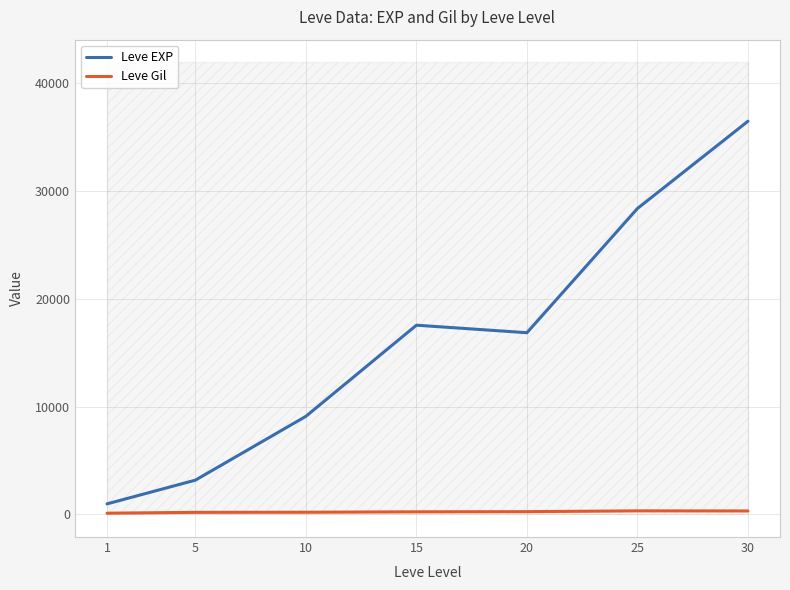

True or false: Leve Gil has more than 1 points higher than both neighbors.

False